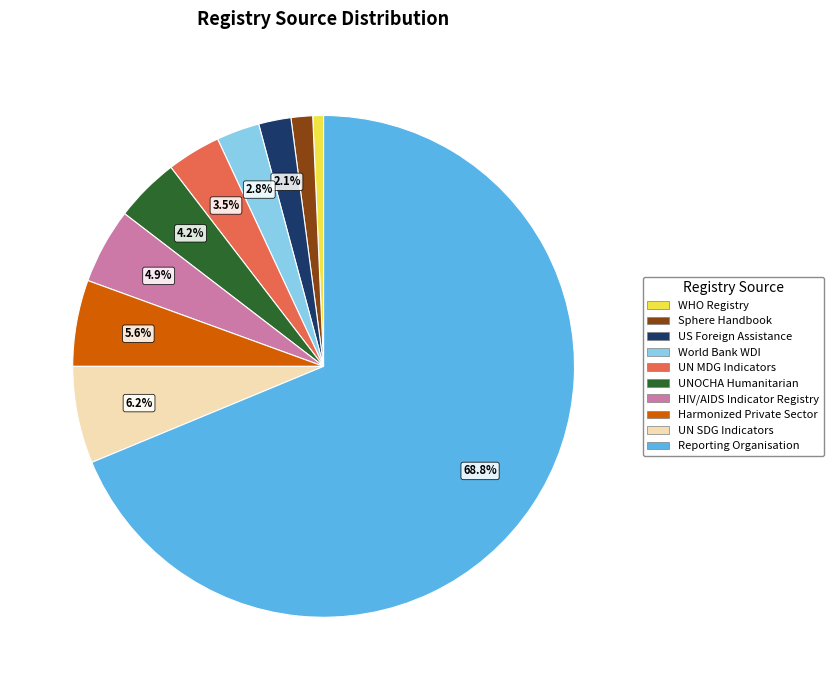

How many slices are in this pie chart?

10